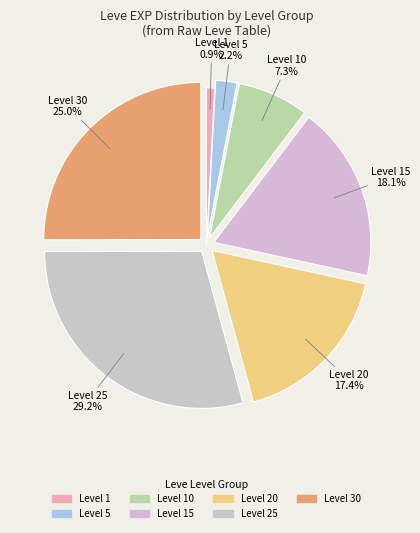

Count the number of slices in the pie.

7